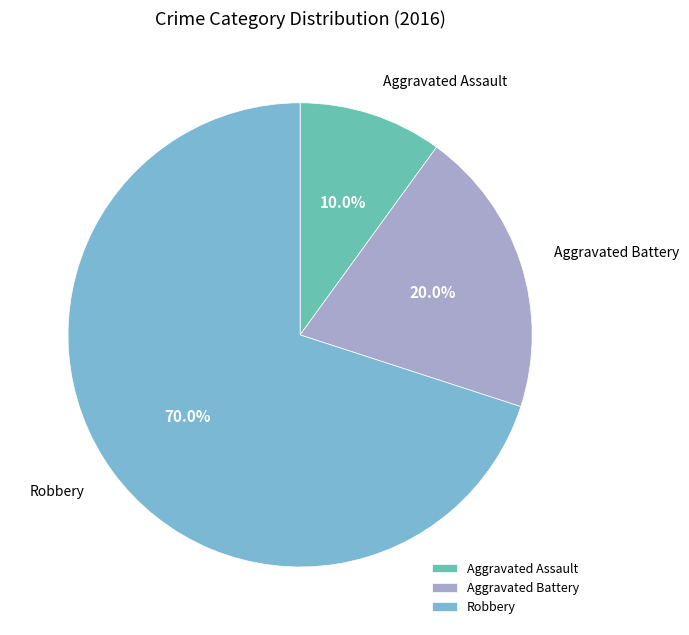

What portion of the pie excludes Robbery?

30.0%